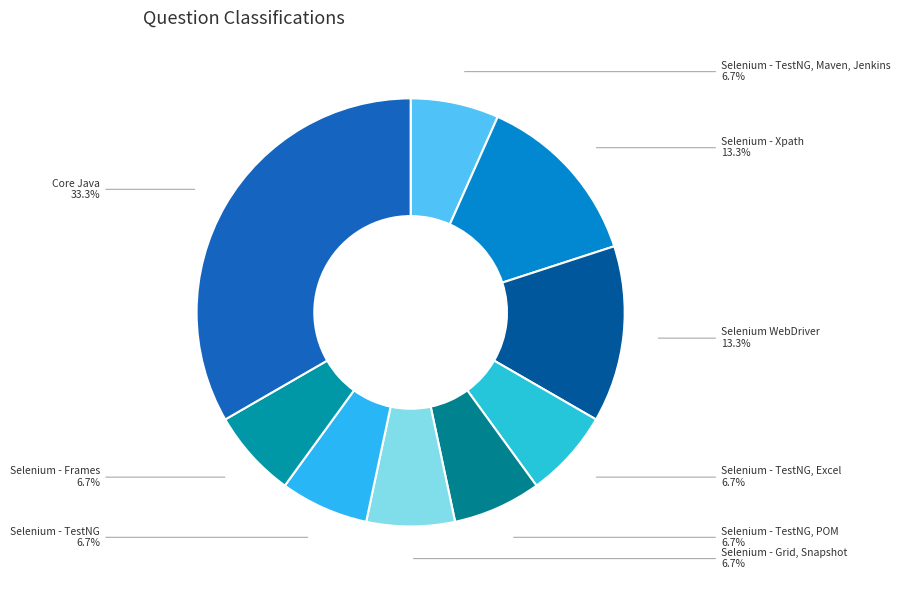

Which has a higher value, Selenium - Xpath or Selenium - TestNG, Maven, Jenkins?

Selenium - Xpath